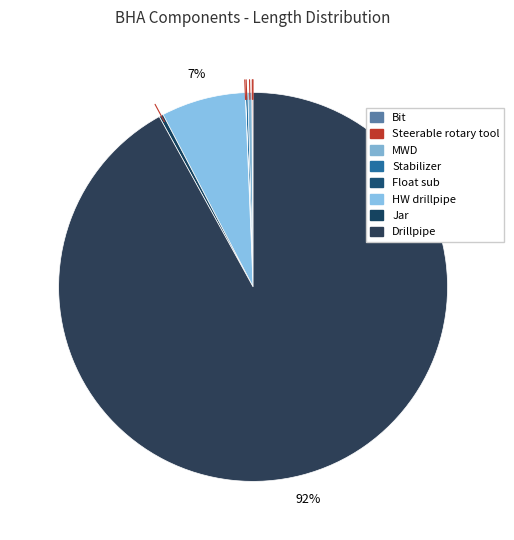

Do Float sub and Drillpipe together represent more than half of the pie?

Yes